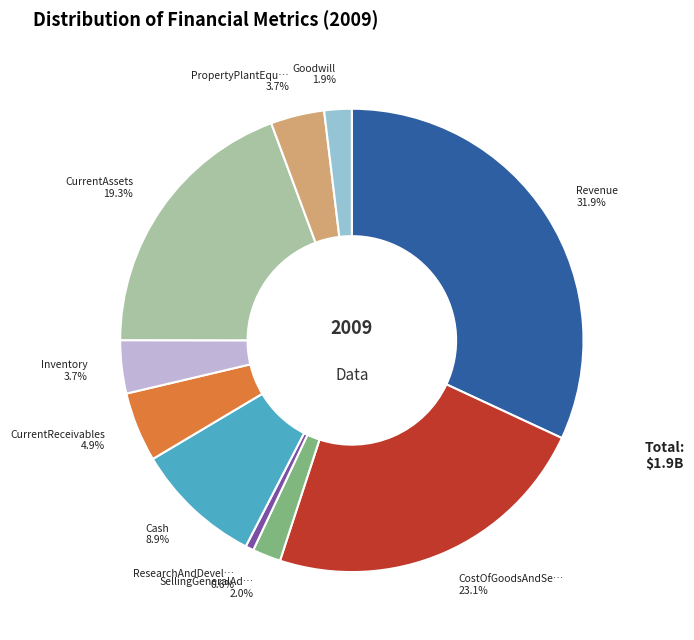

Does any single category account for the majority?

No